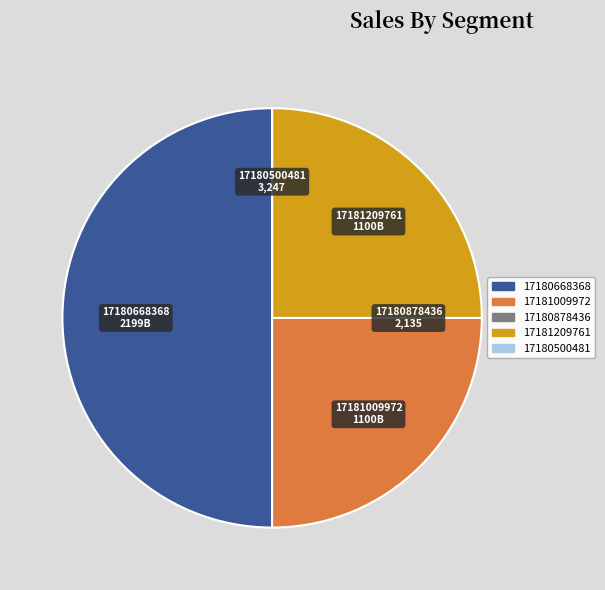

Between 17181009972 and 17180668368, which is larger?

17180668368